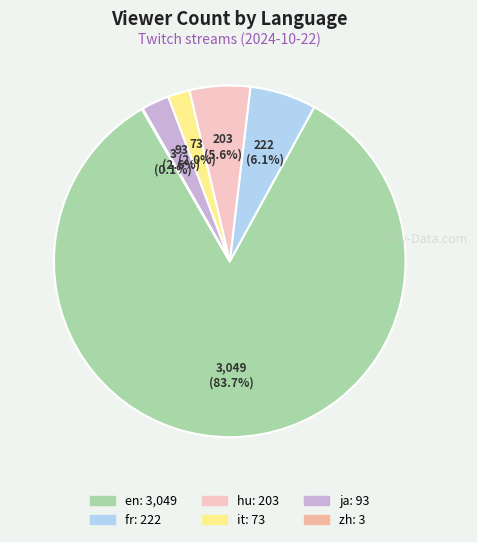

The hu slice represents 6% of the pie. True or false?

True